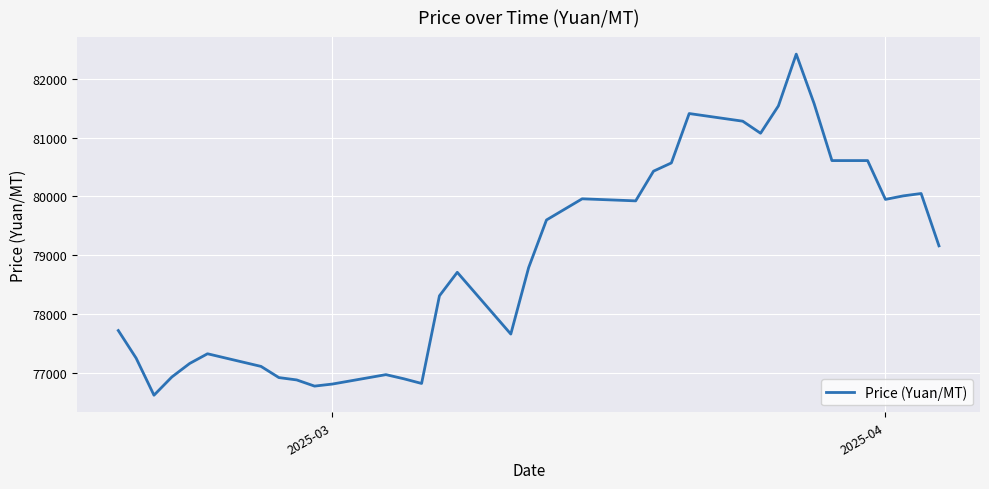

What is the greatest value displayed?

82420